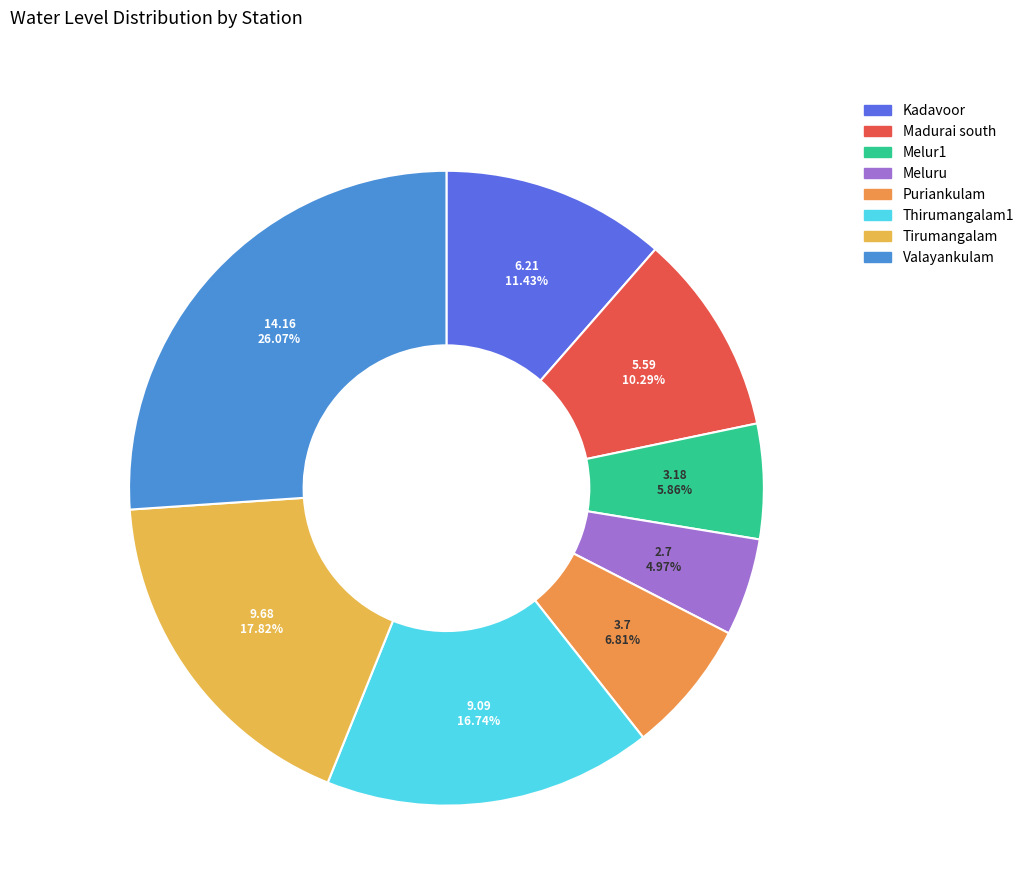

Is there any slice that represents more than half of the pie?

No